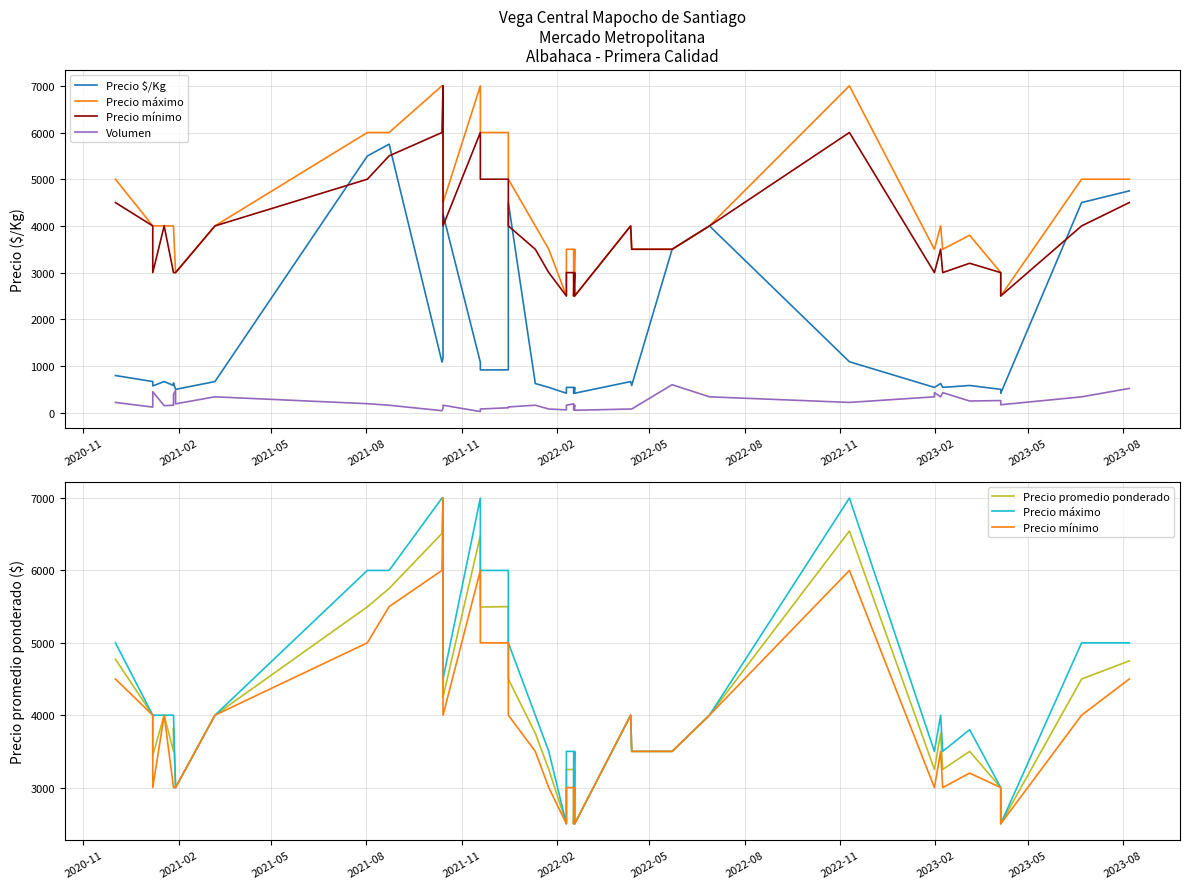

True or false: Precio mínimo has more than 0 interior local peaks.

True